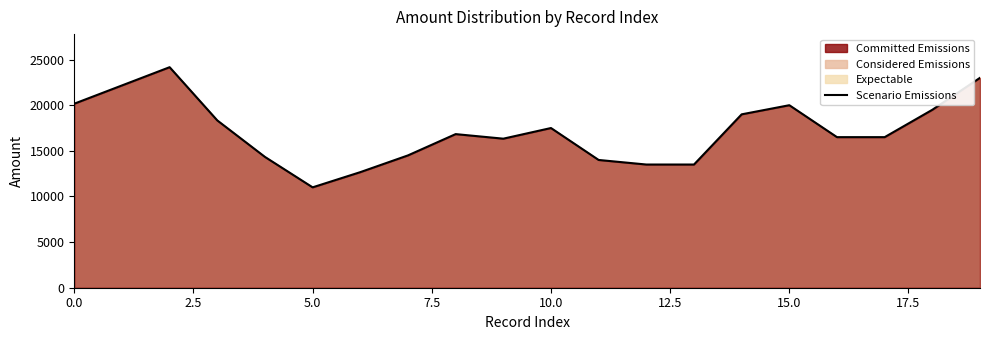

How many series are shown in this chart?

1